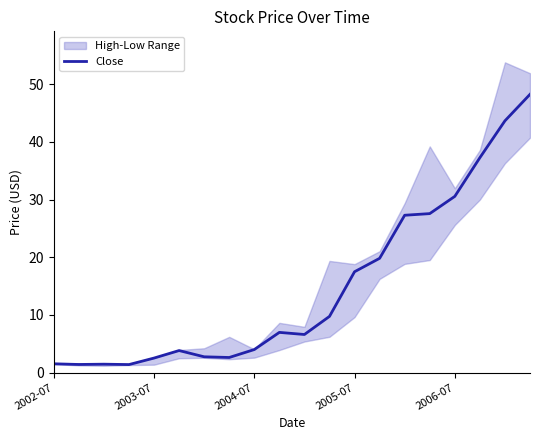

What is the maximum value for Close?

48.2